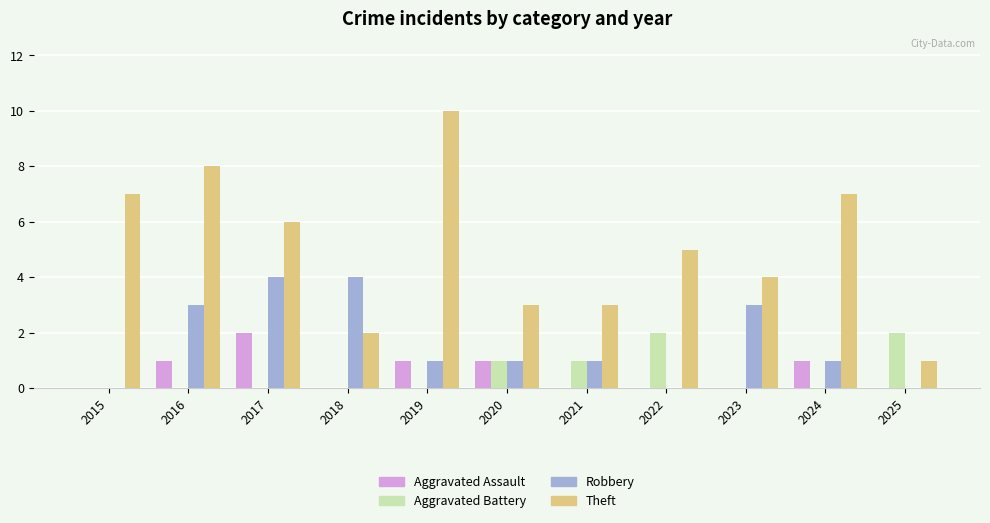

Read the Robbery value at 2018.

4